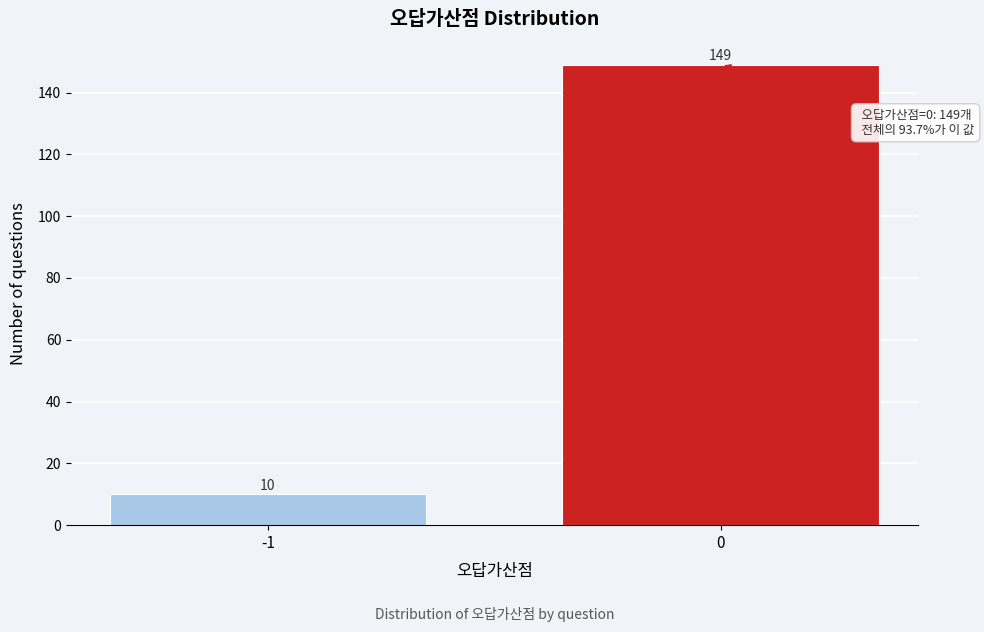

Reading left to right, what are all the values shown in this chart?

-1=10	0=149